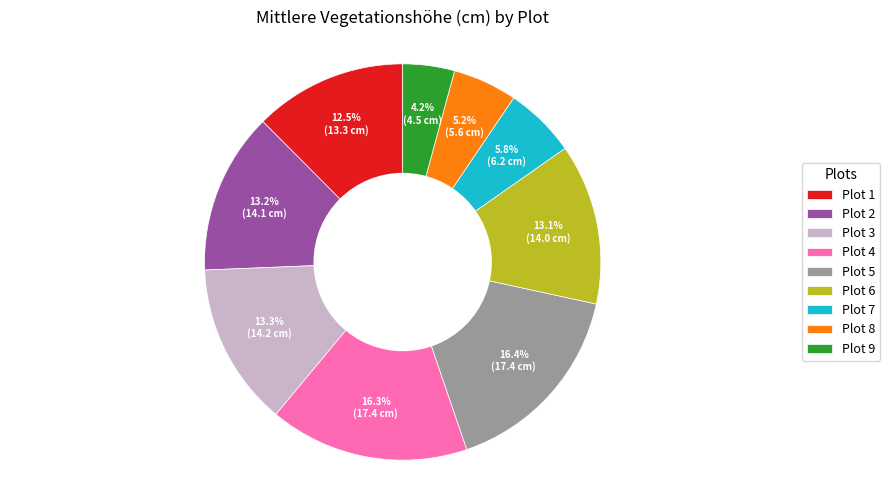

Is there any slice that represents more than half of the pie?

No